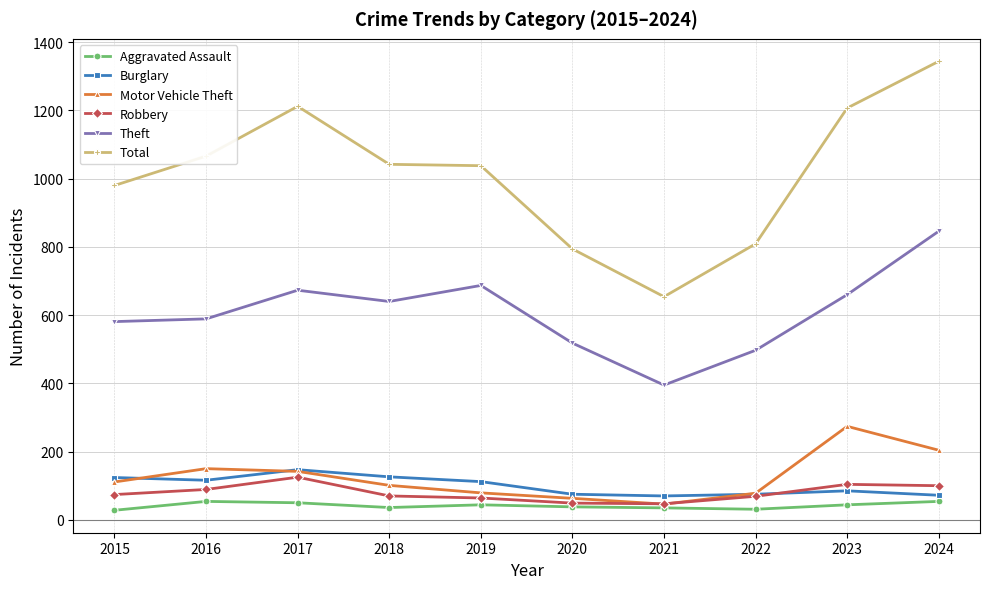

What is the difference between the maximum and minimum values in the Theft series?

451